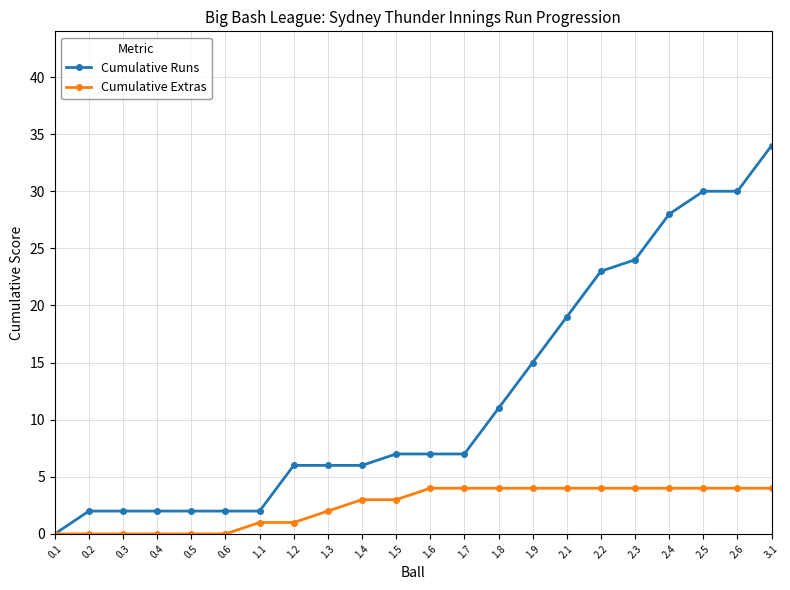

Reading left to right, list all the values displayed in this chart.

Cumulative Runs: 0	2	2	2	2	2	2	6	6	6	7	7	7	11	15	19	23	24	28	30	30	34
Cumulative Extras: 0	0	0	0	0	0	1	1	2	3	3	4	4	4	4	4	4	4	4	4	4	4